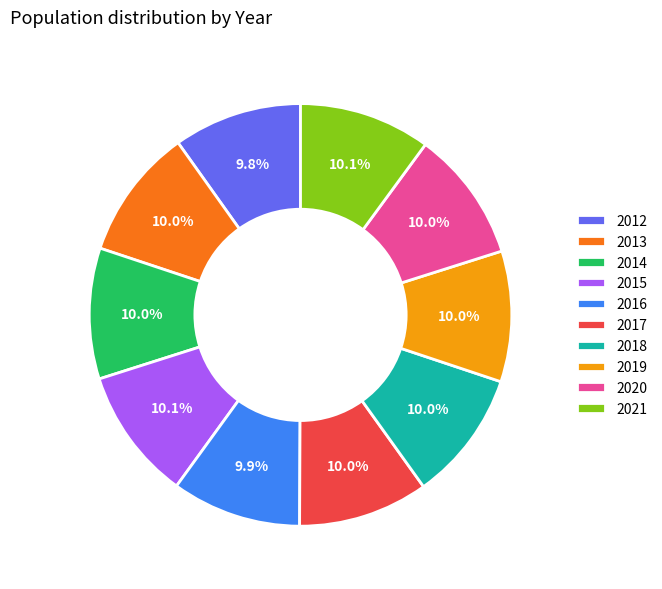

Does 2018 account for over 50% of the chart?

No